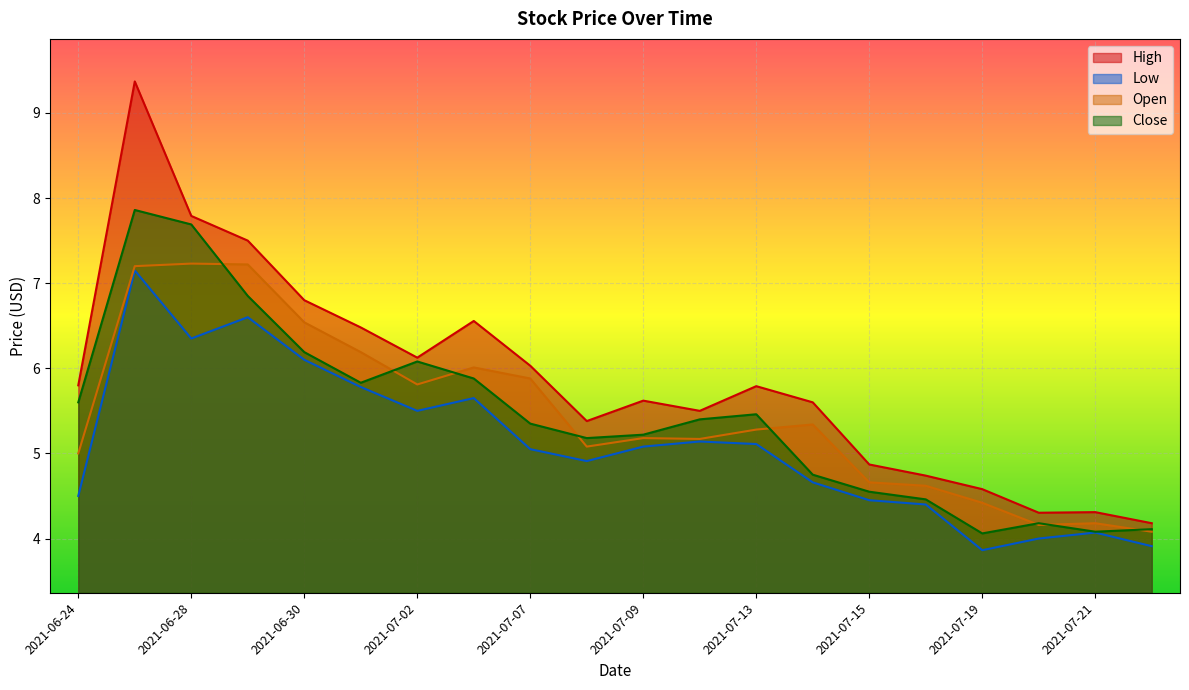

At 2021-07-06, list the series in order from largest to smallest.

High, Open, Close, Low